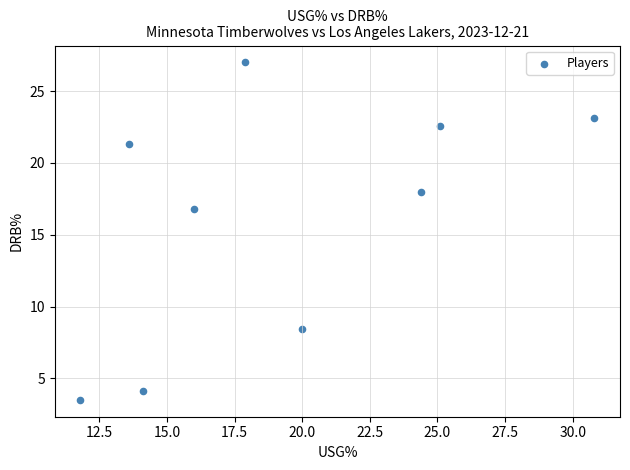

What is the range of Y values (max minus min)?

23.5